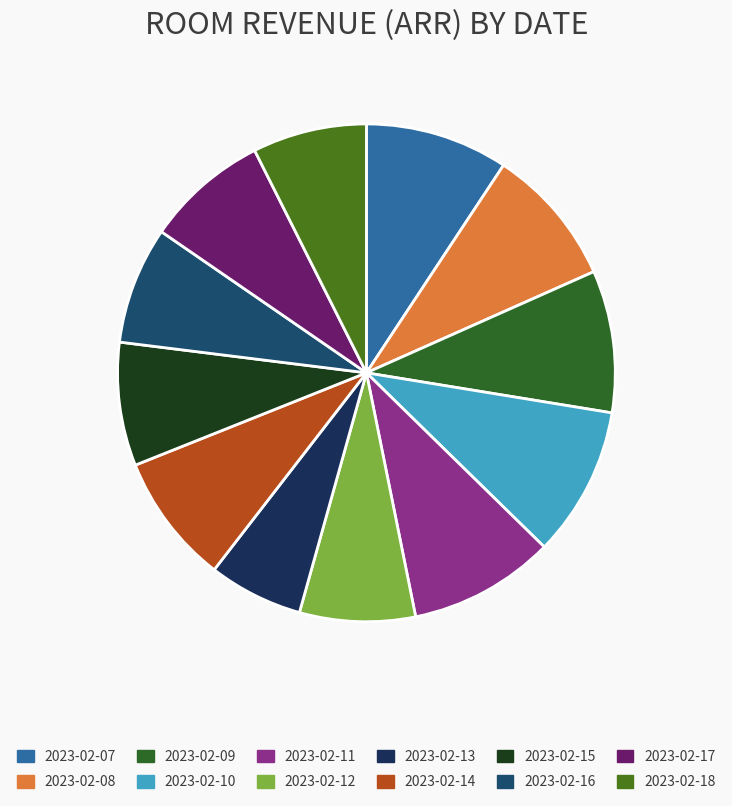

Rank the categories by value from highest to lowest.

2023-02-10, 2023-02-11, 2023-02-07, 2023-02-09, 2023-02-08, 2023-02-14, 2023-02-15, 2023-02-17, 2023-02-16, 2023-02-12, 2023-02-18, 2023-02-13